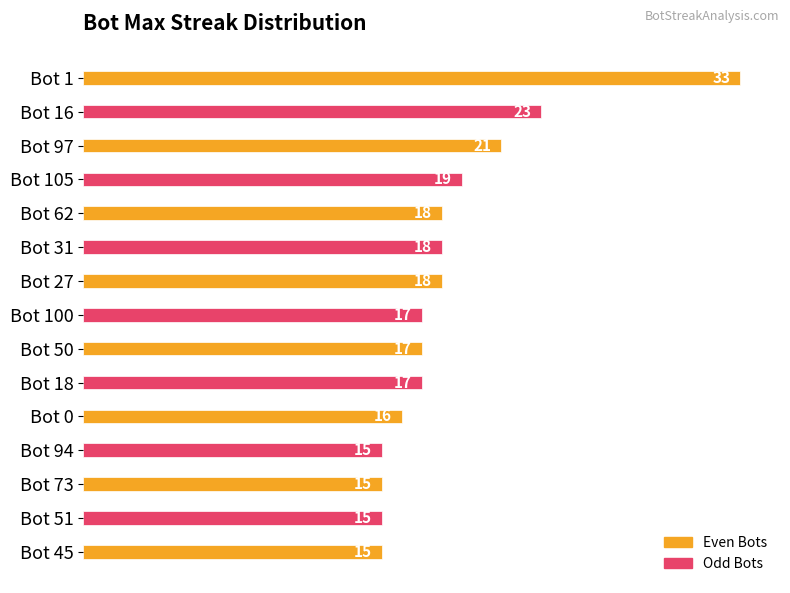

What is the smallest value displayed?

15